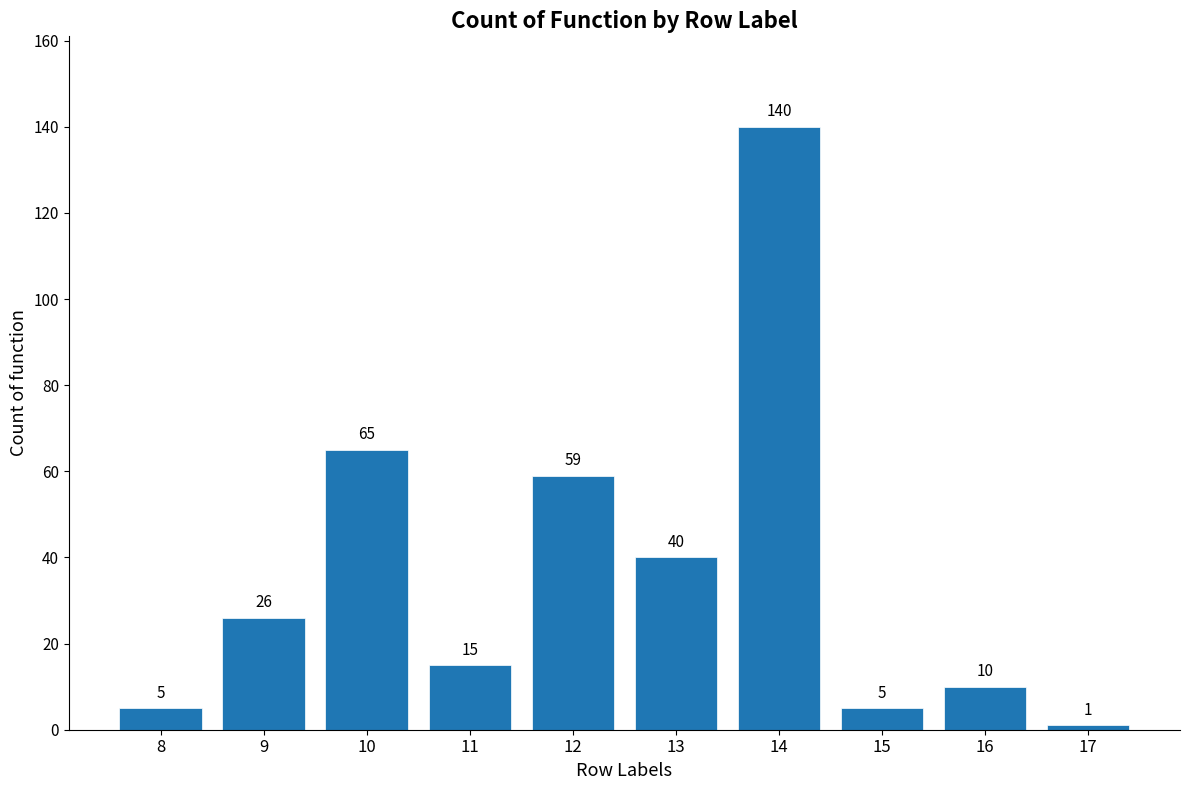

How many values are below 26?

5